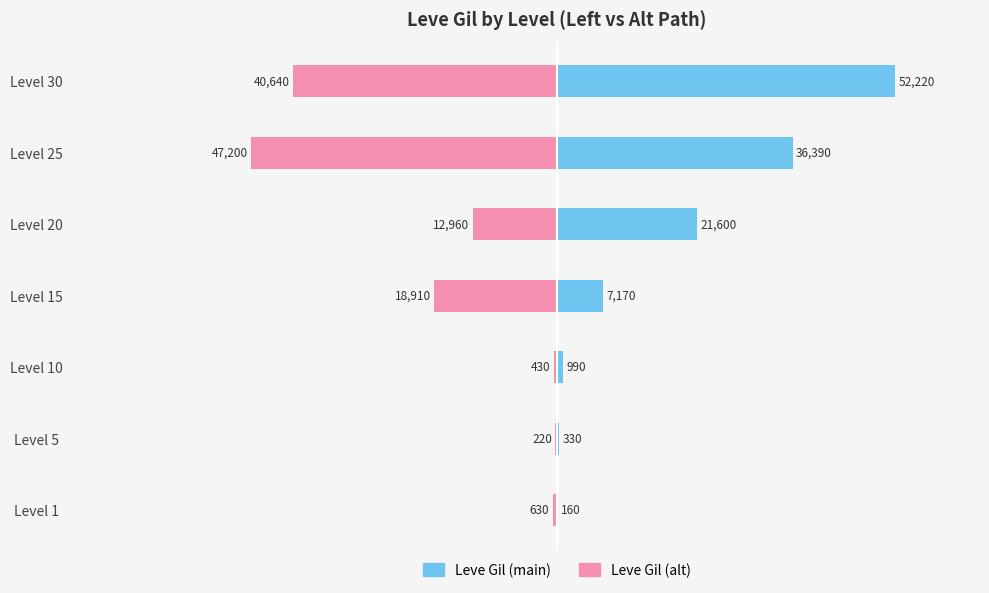

At which label does Leve Gil (Alt path) reach its minimum?

Level 25